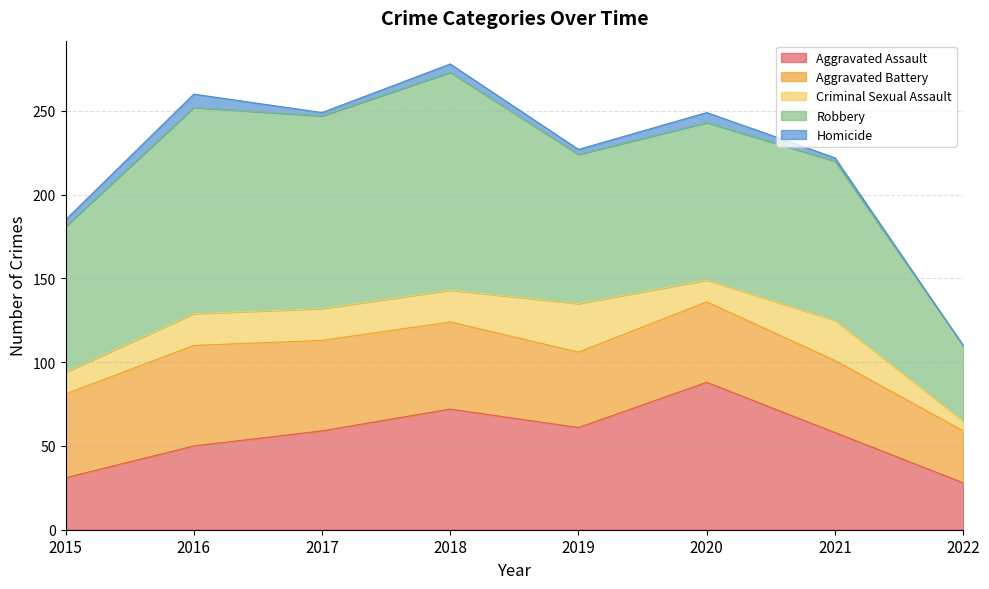

True or false: Aggravated Battery and Criminal Sexual Assault cross at least once.

False